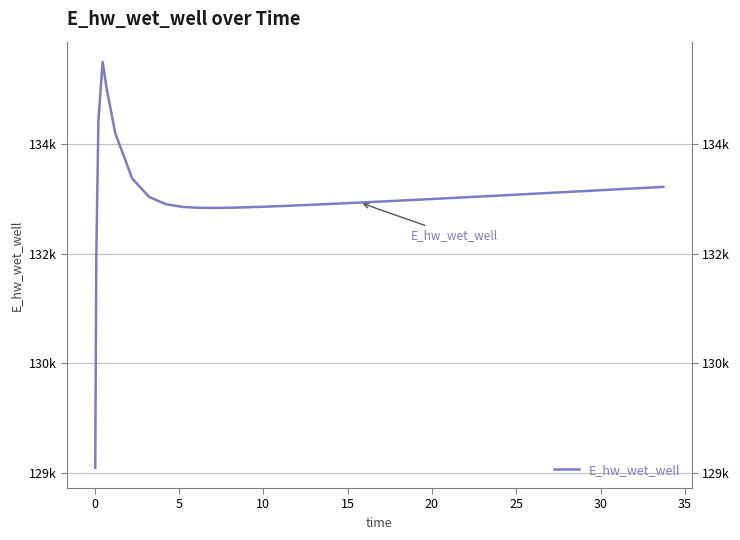

How many interior local valleys (lower than both neighbors) does the data have?

1